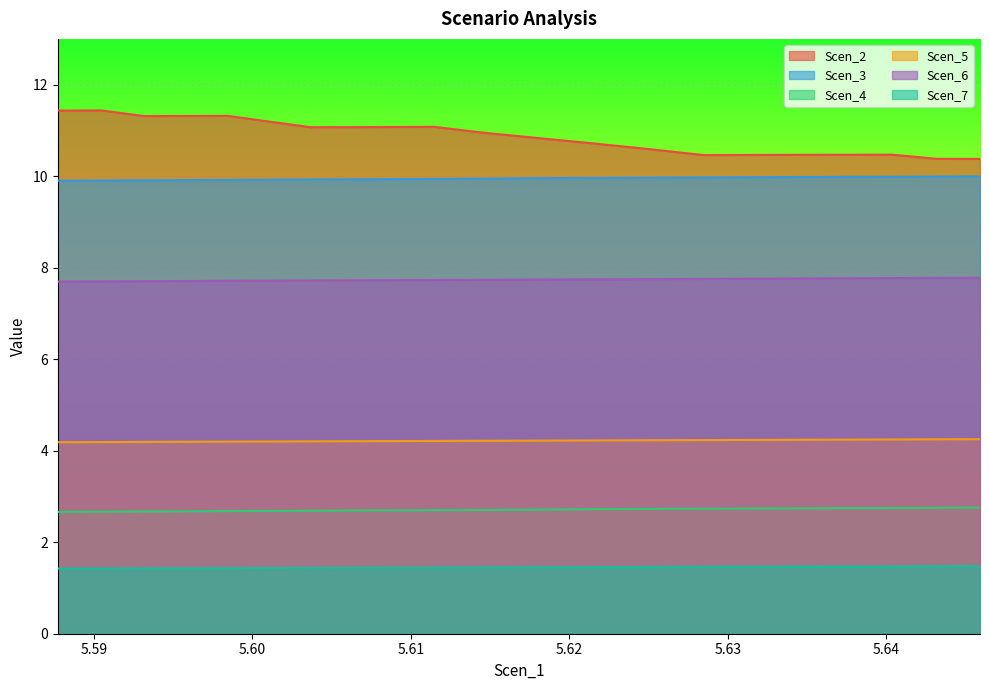

What is the label of the 1st point from the left?

5.587716731218747